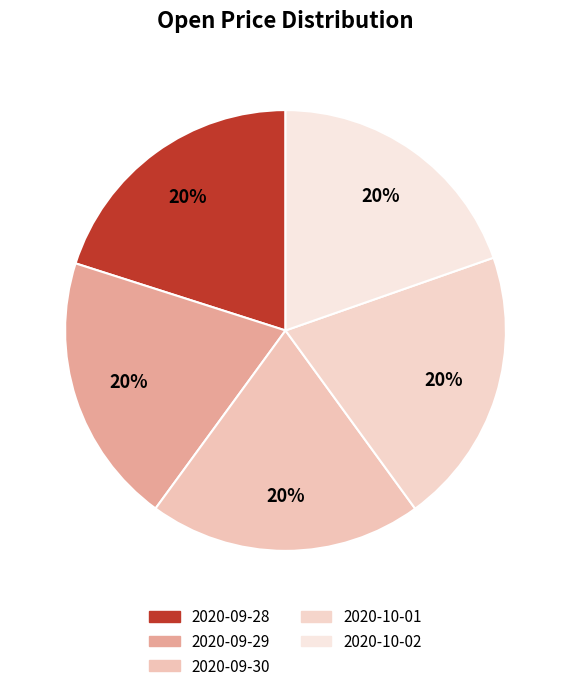

Does any single category account for the majority?

No